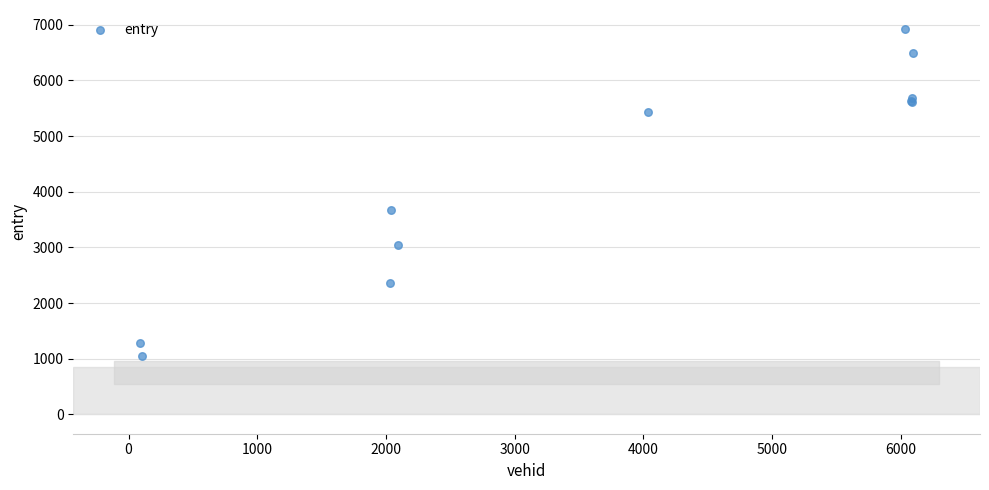

What Y value in the scatter plot is closest to 3986?

3665.9